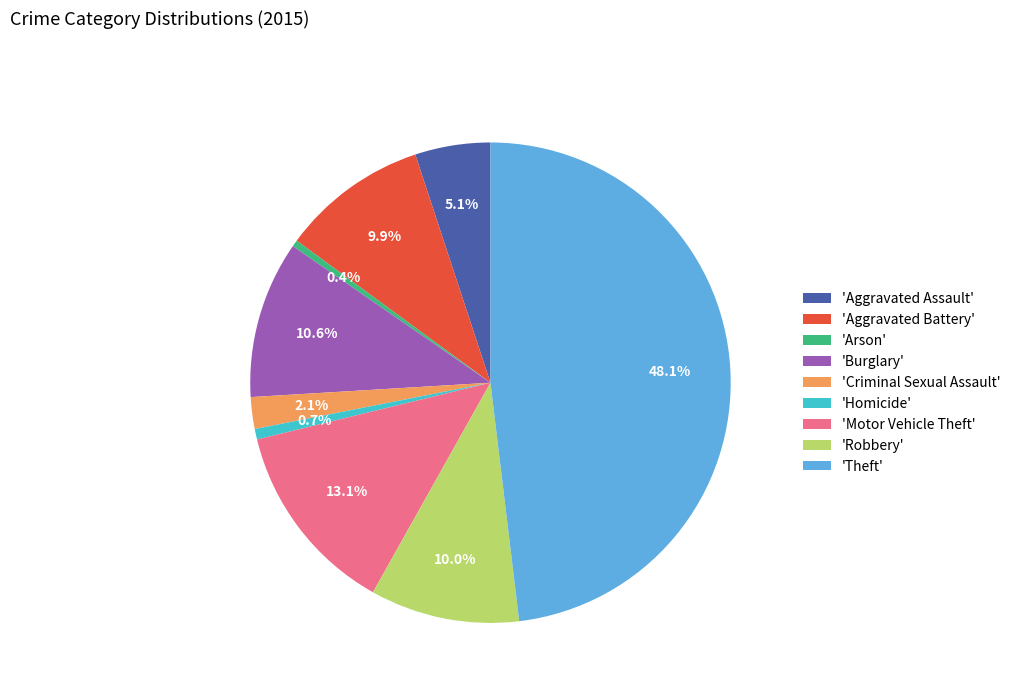

What is the total percentage of 'Homicide' and 'Aggravated Assault'?

5.8%